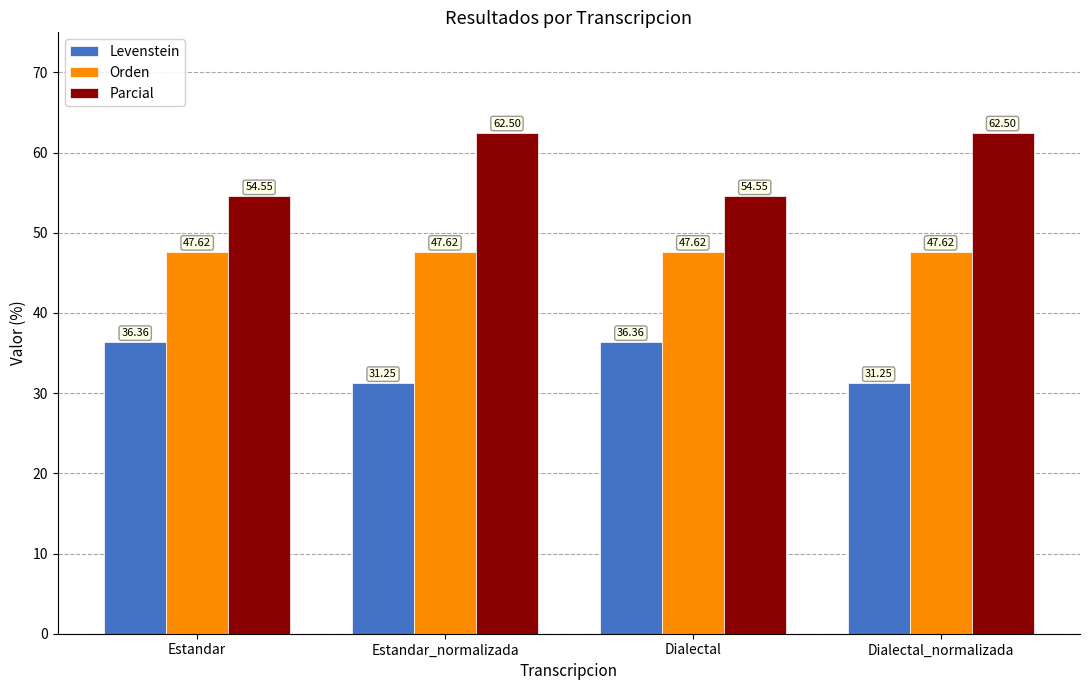

How many distinct data groups are displayed?

3